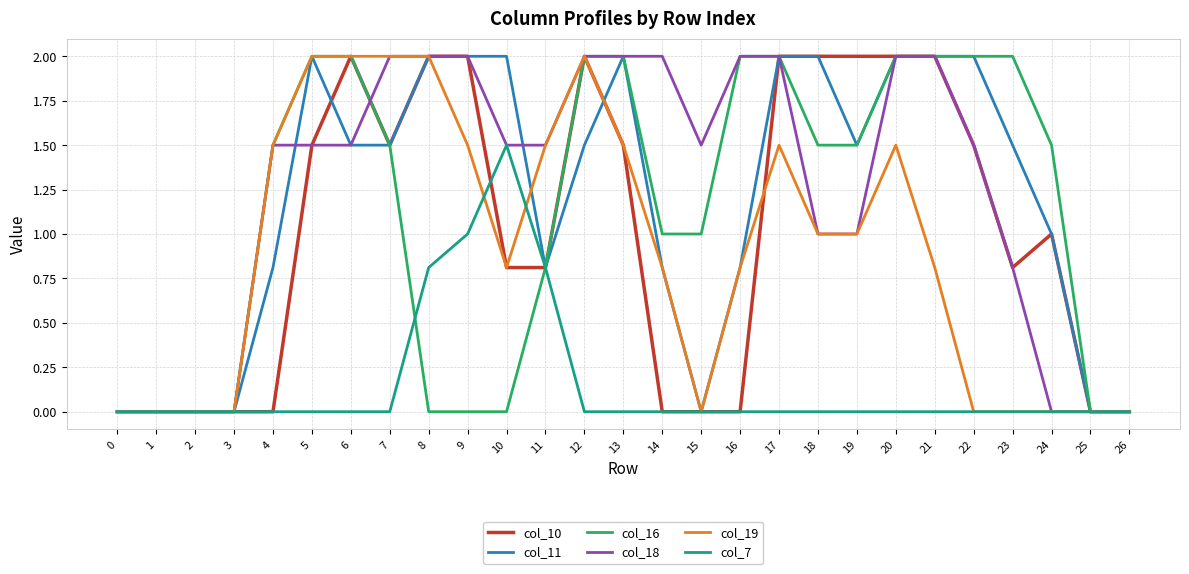

What is the maximum value shown in the chart?

2.0